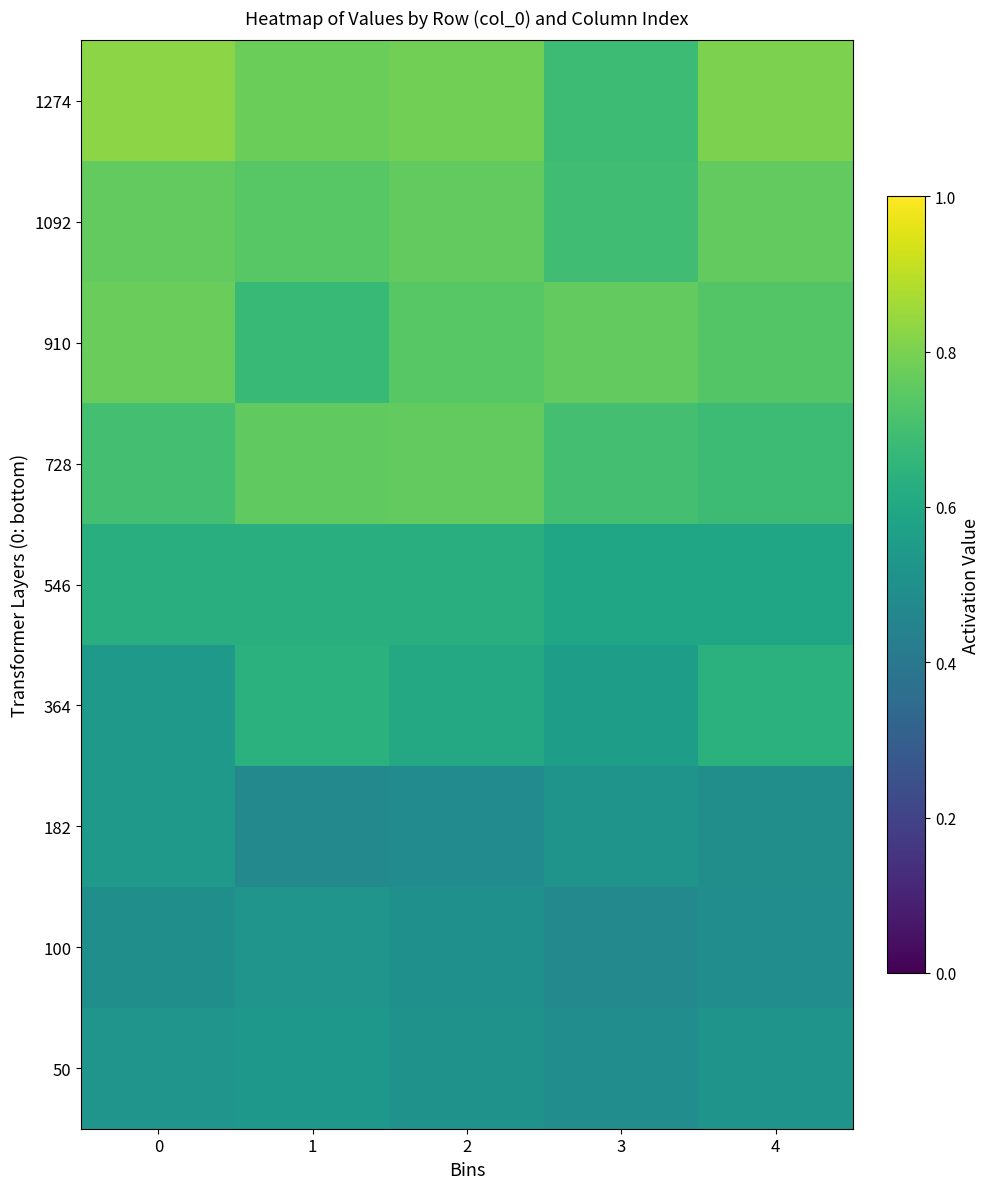

Between 3 and 2, which is larger?

2